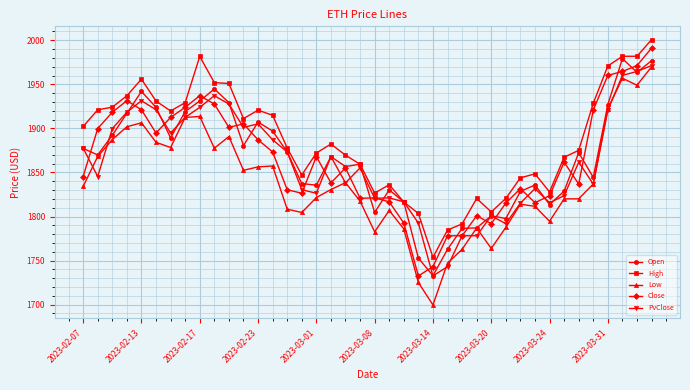

What is the smallest value displayed?

1699.7